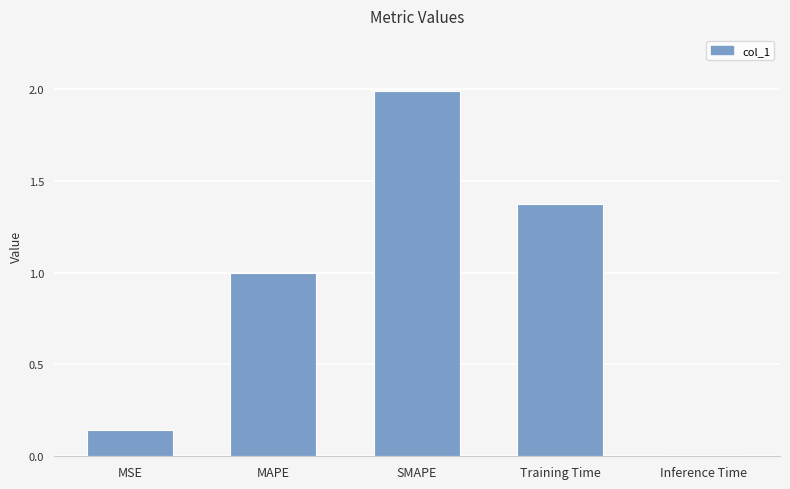

Rank the categories by value from highest to lowest.

SMAPE, Training Time, MAPE, MSE, Inference Time